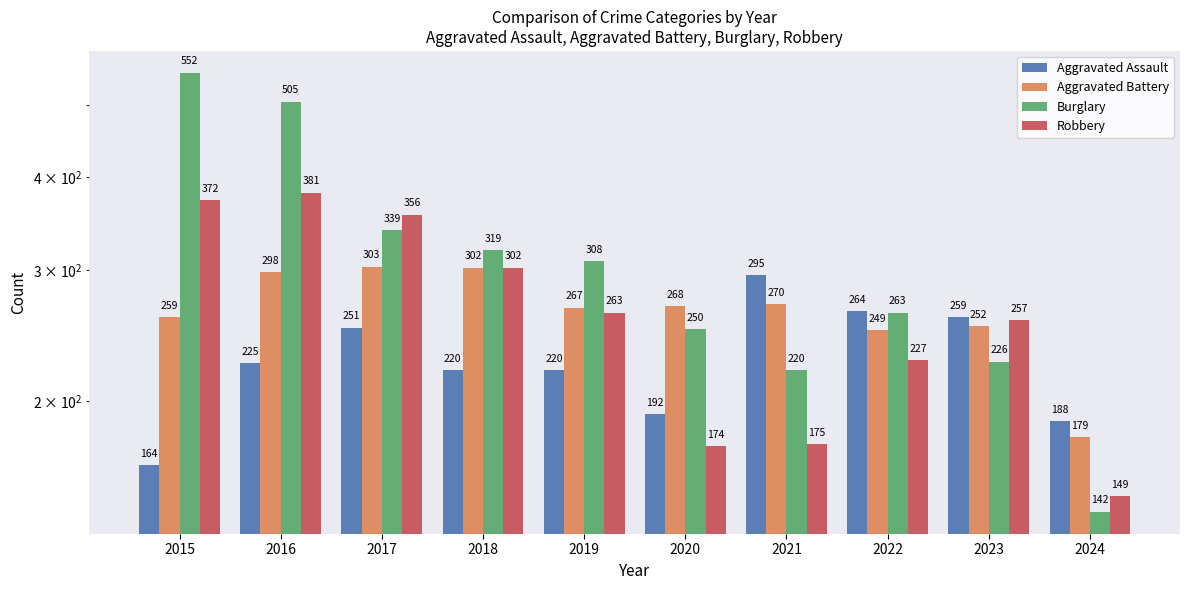

Reading right to left, extract all data points from this chart.

Aggravated Assault: 188	259	264	295	192	220	220	251	225	164
Aggravated Battery: 179	252	249	270	268	267	302	303	298	259
Burglary: 142	226	263	220	250	308	319	339	505	552
Robbery: 149	257	227	175	174	263	302	356	381	372